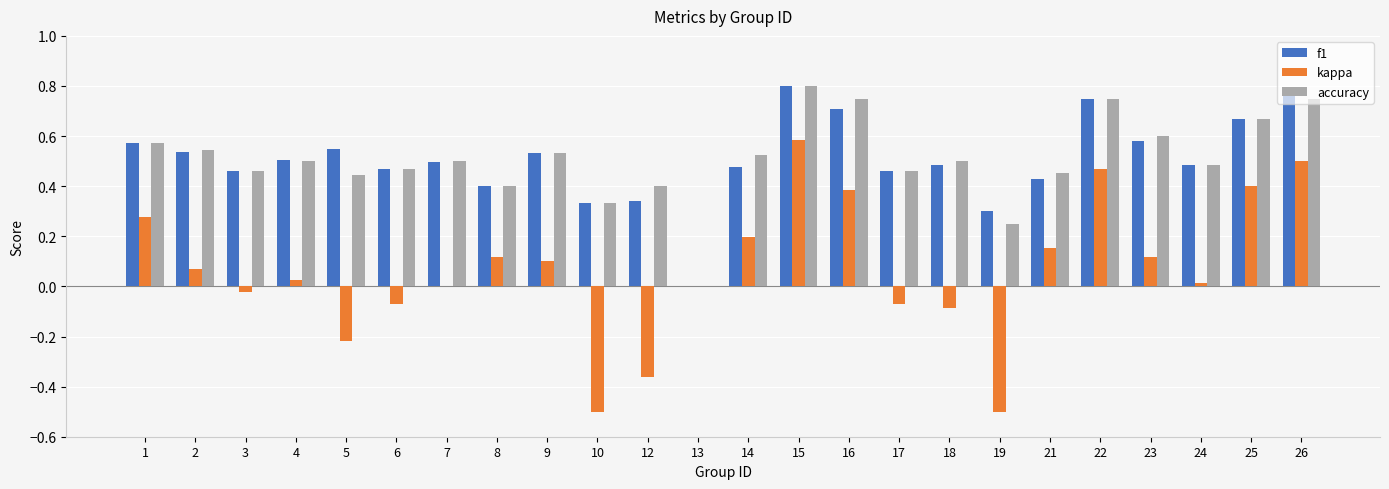

Is it true that accuracy equals 0.3 at 14?

False